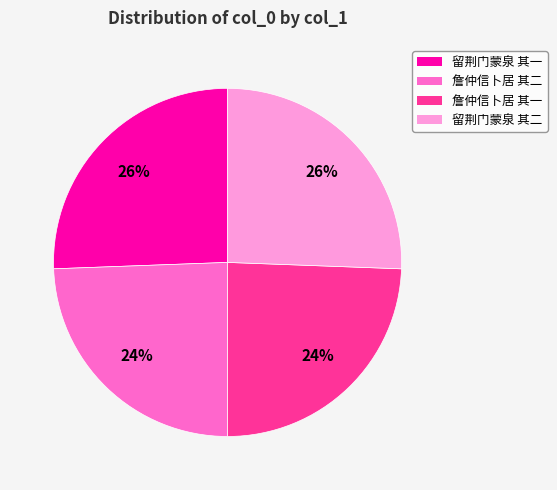

How many slices are in this pie chart?

4